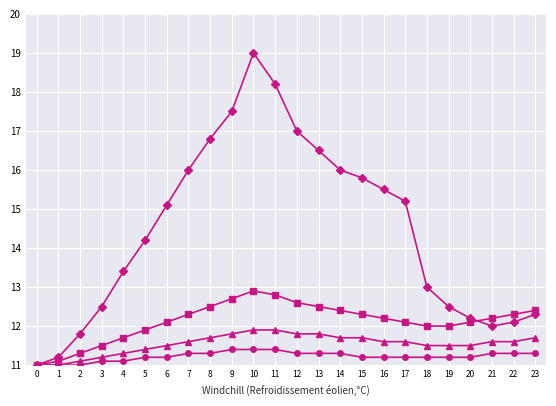

What is the difference between the highest and lowest values at 8?

5.5